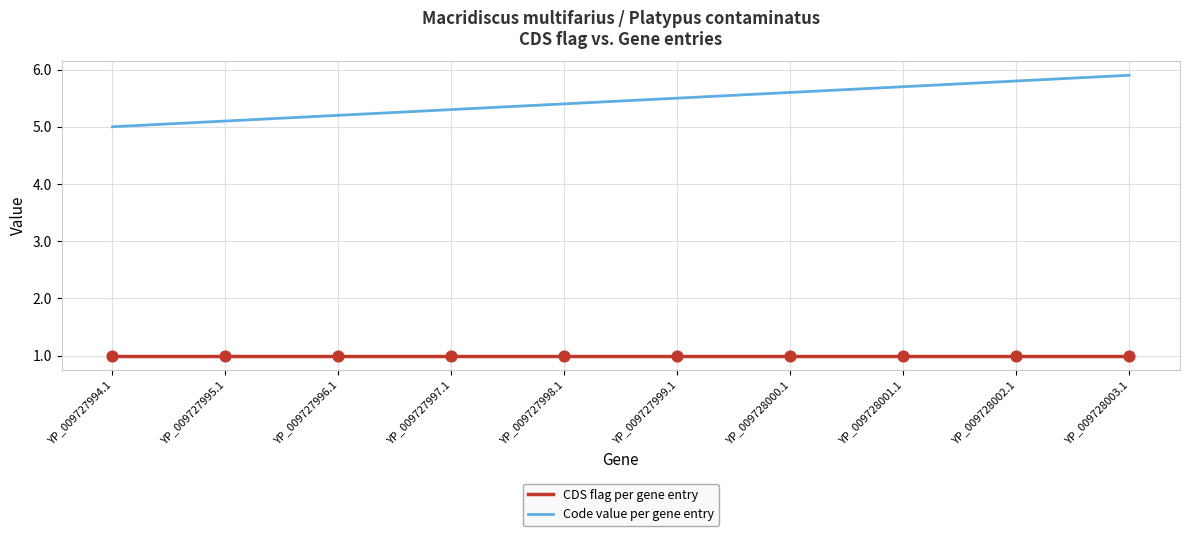

What is the total value across all series at YP_009727997.1?

6.3